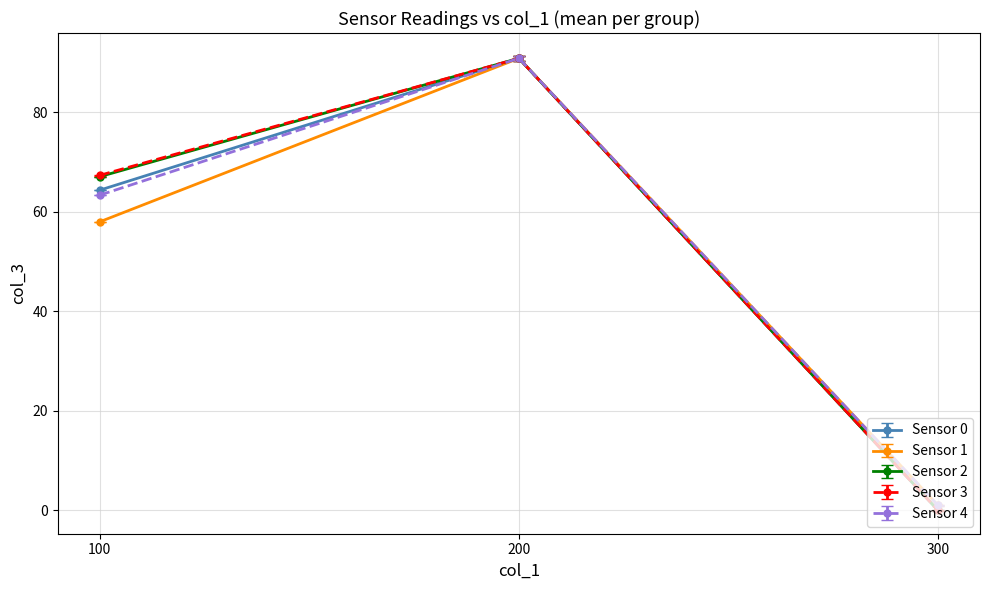

The Sensor 1 series shows 16.9 at 100. True or false?

False